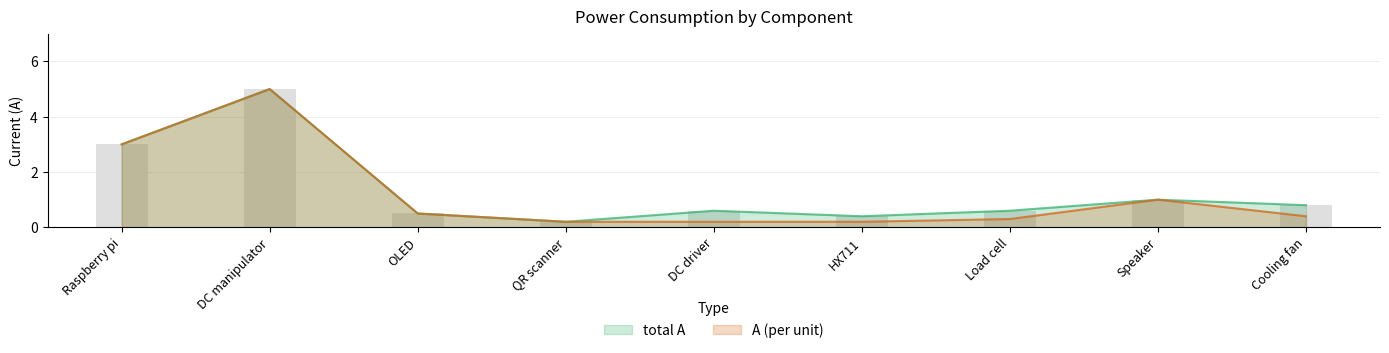

What is the total value across all series at OLED?

1.0